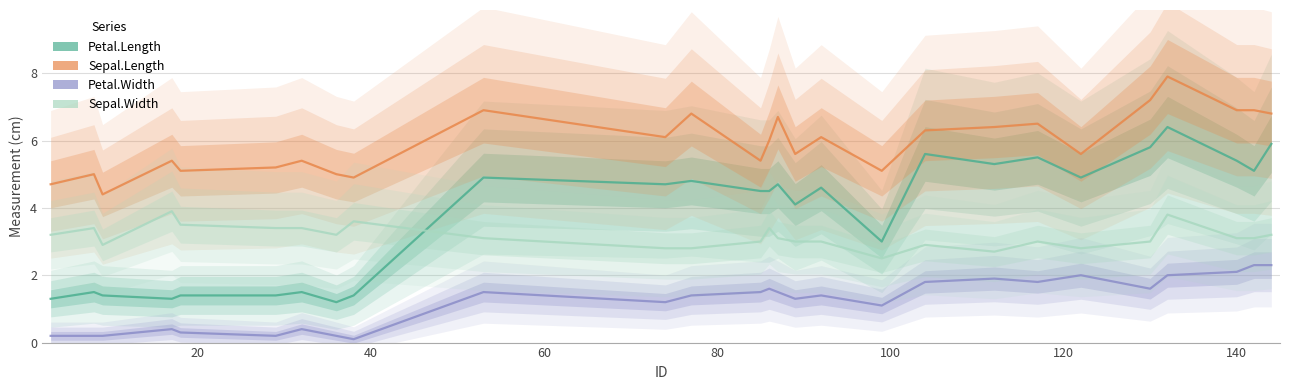

What is the value of the Petal.Width point at the 11th from the left?

1.2